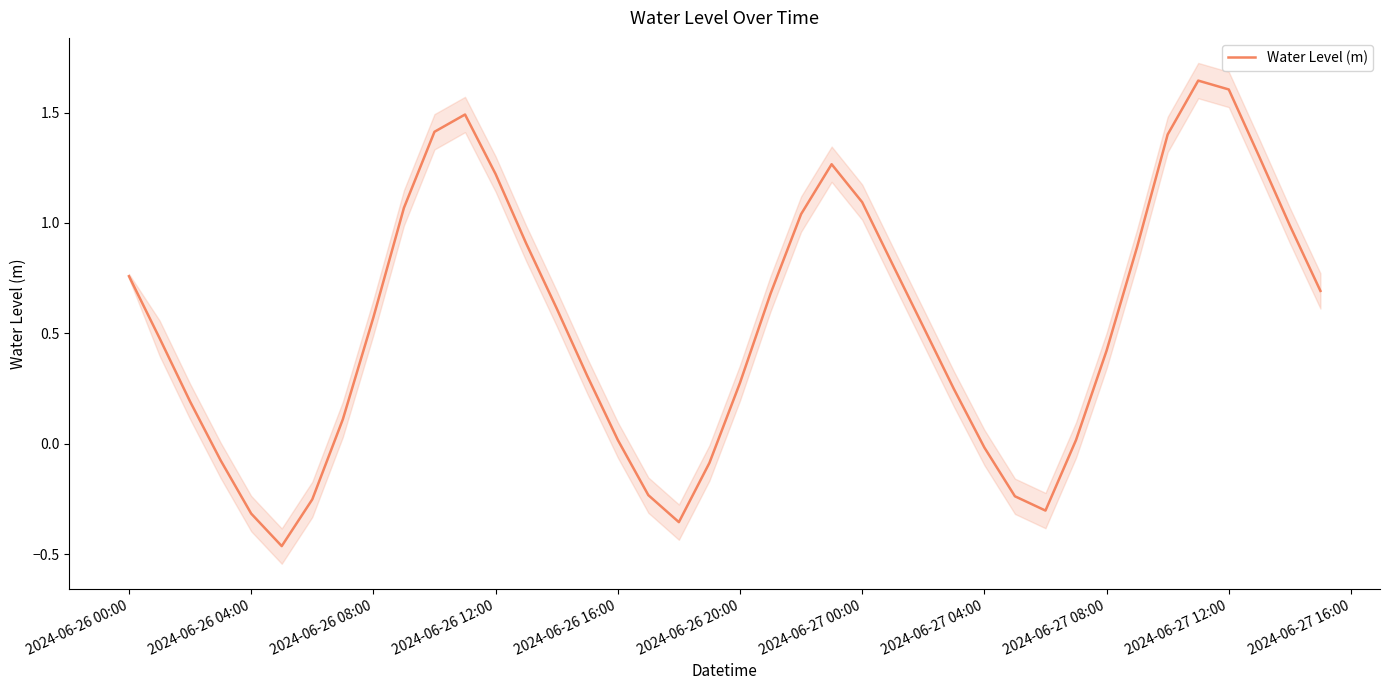

What is the greatest value displayed?

1.6